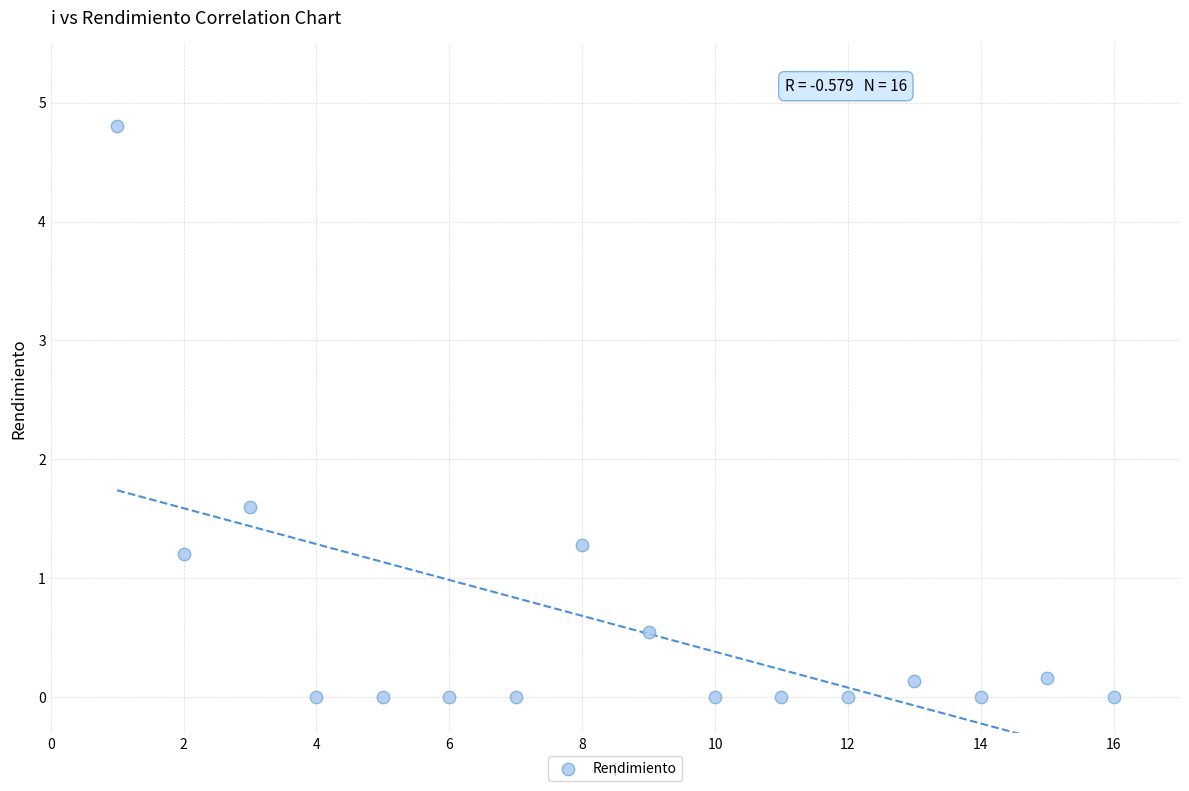

What Y value in the scatter plot is closest to 2?

1.6